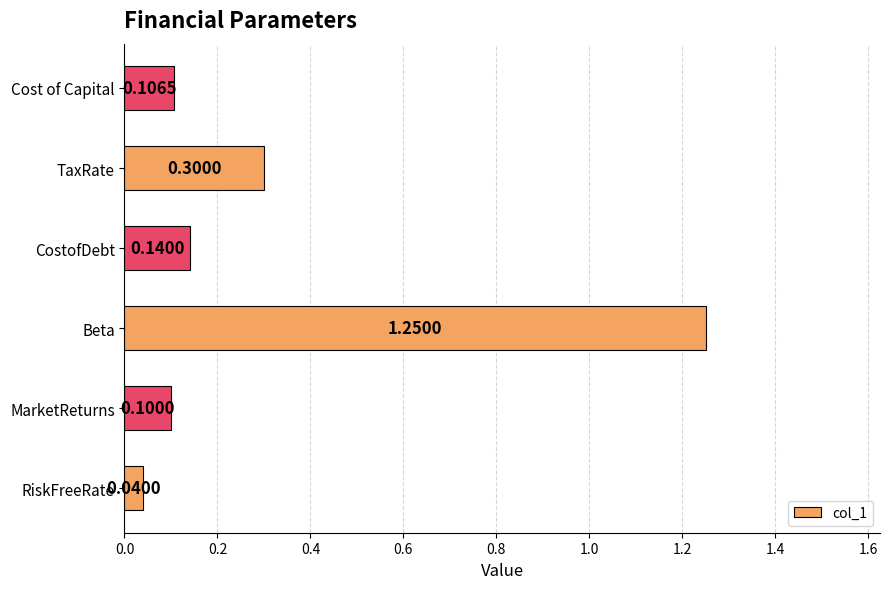

Which has a higher value, MarketReturns or Beta?

Beta